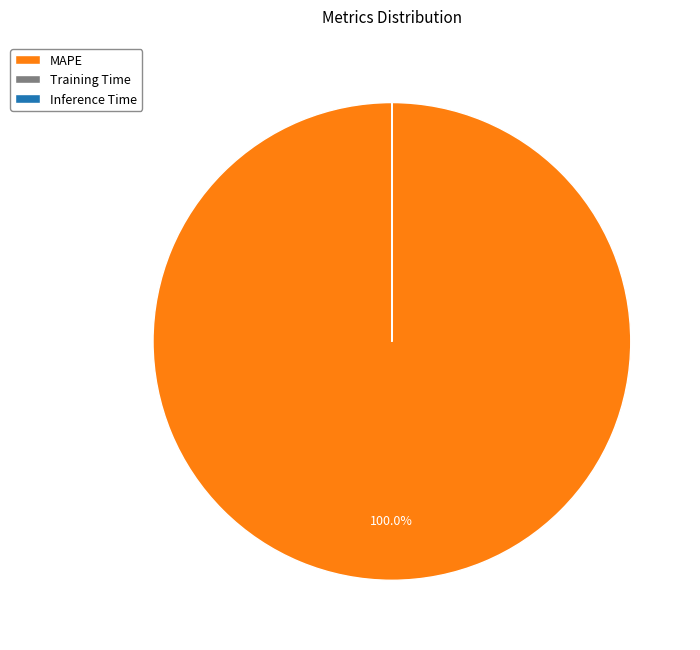

To the nearest percent, what is the difference between the largest and smallest slice percentages?

100%